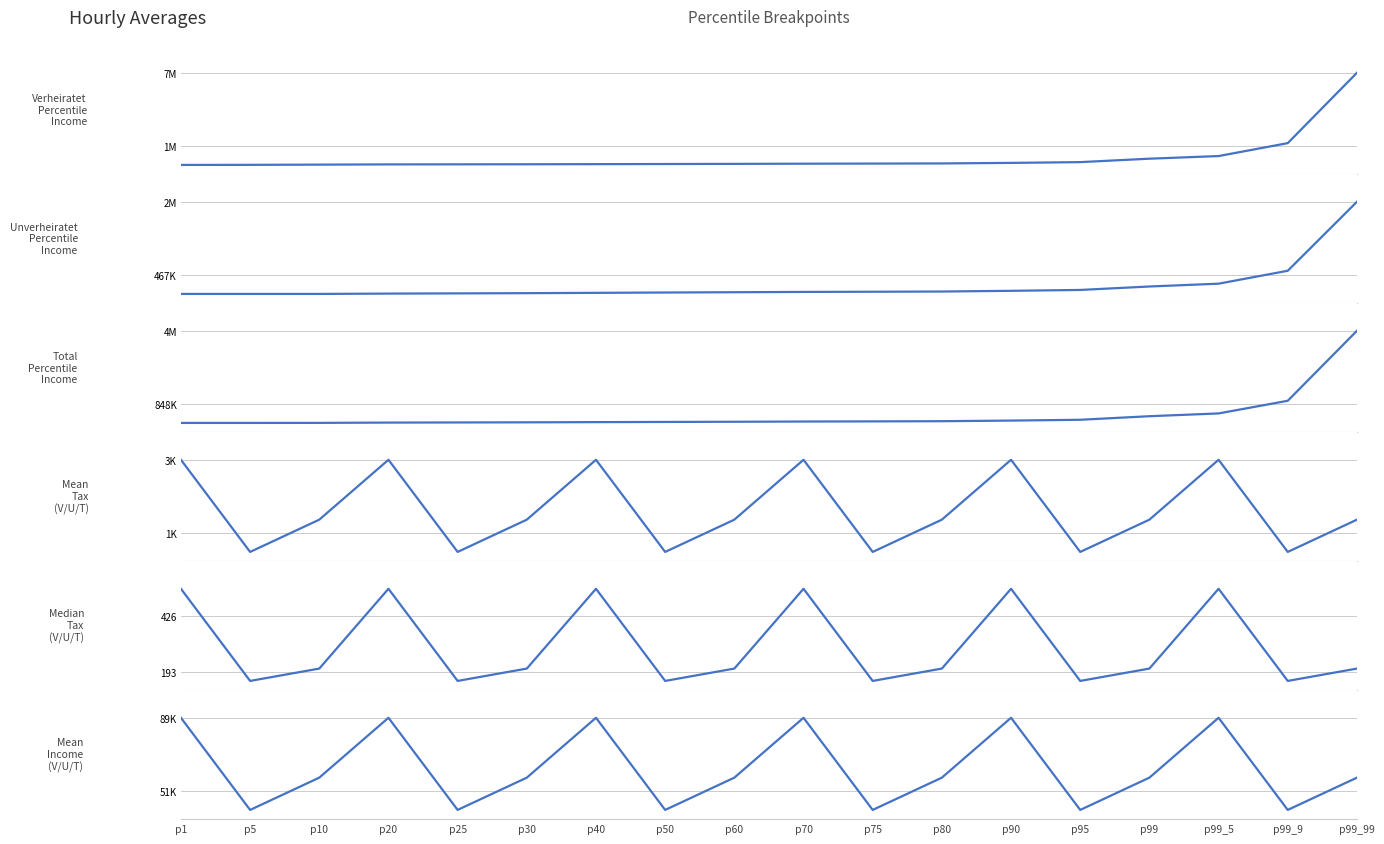

Which series has the widest spread of values?

Verheiratet Percentile Income